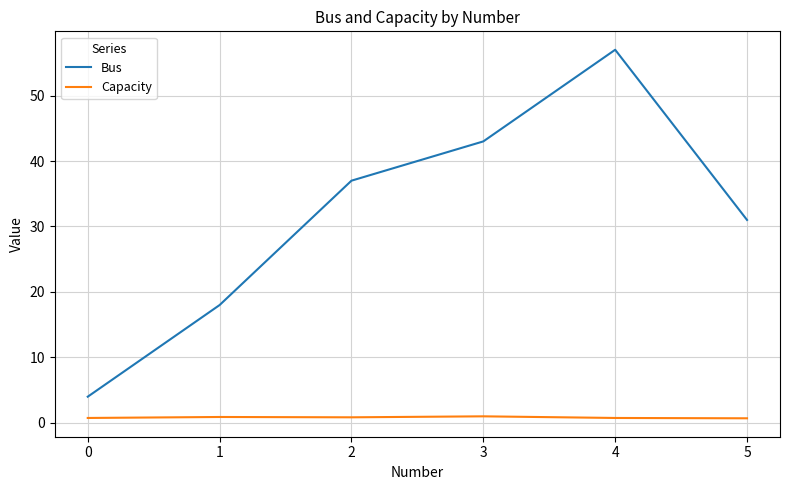

Which series has the largest range (max minus min)?

Bus